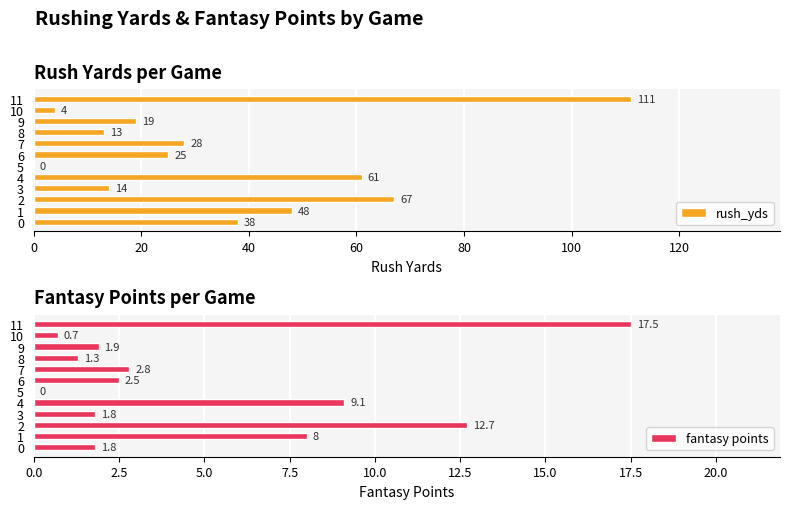

Rank the series by their maximum value, from lowest to highest.

fantasy points, rush_yds